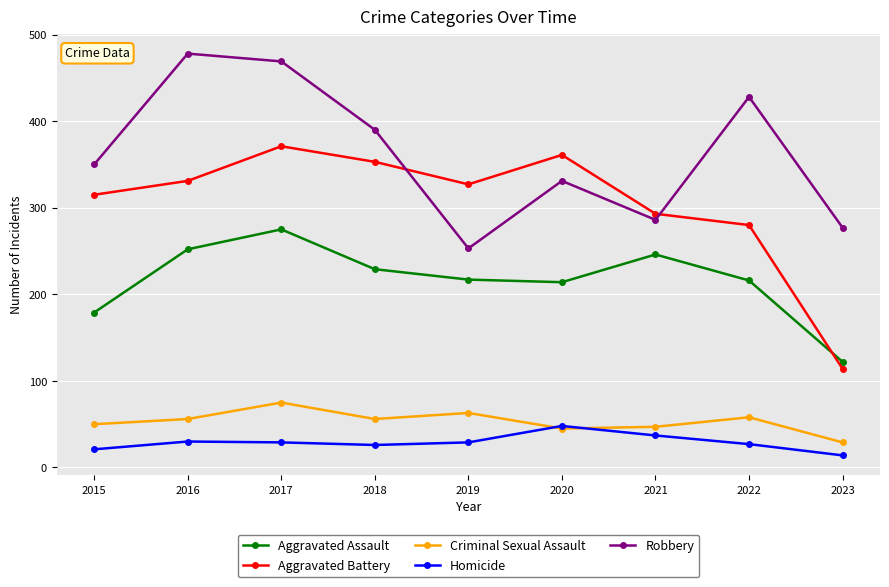

Rank the series at 2017 from highest to lowest value.

Robbery, Aggravated Battery, Aggravated Assault, Criminal Sexual Assault, Homicide